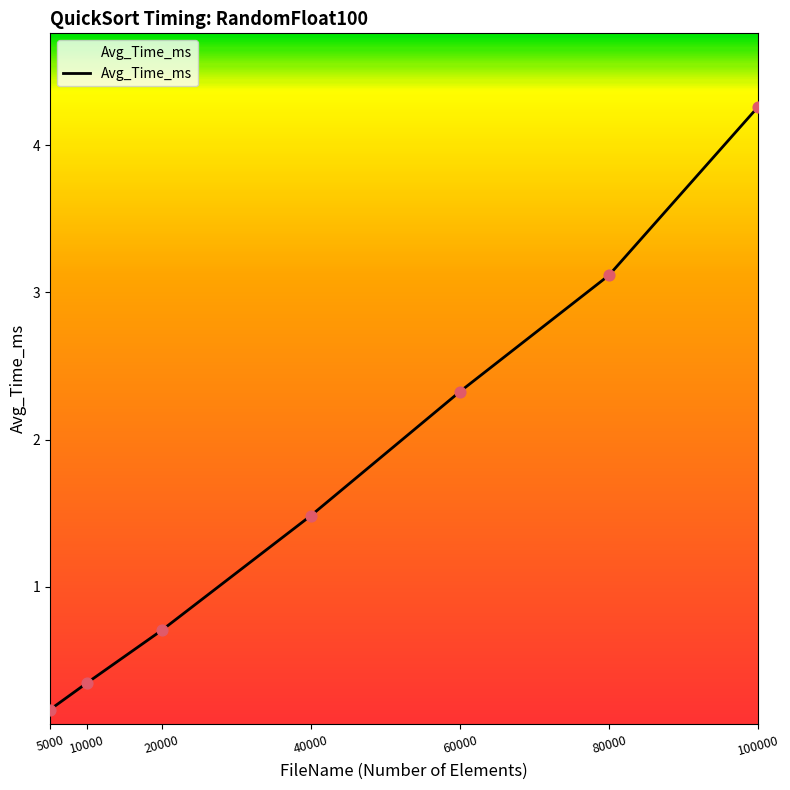

What is the change in value from 5000 to 60000?

+2.2